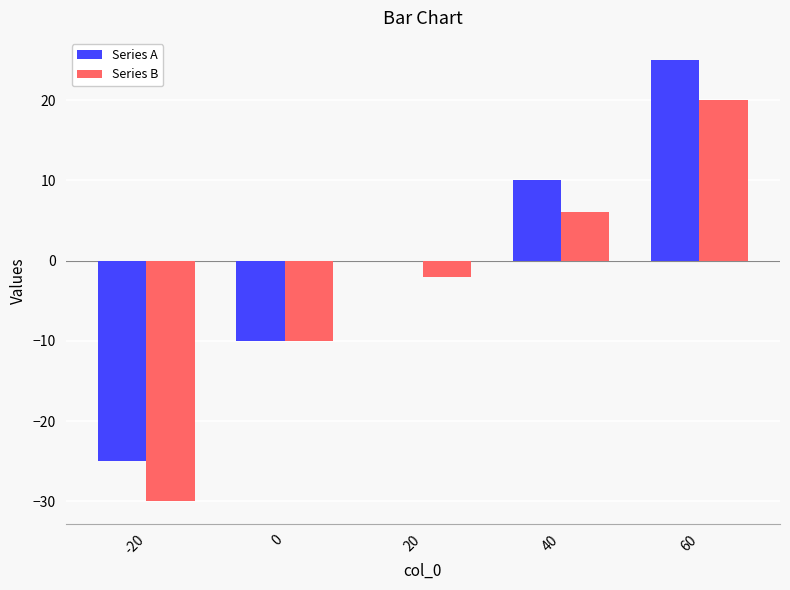

What are all the series names shown in the legend?

Series A, Series B